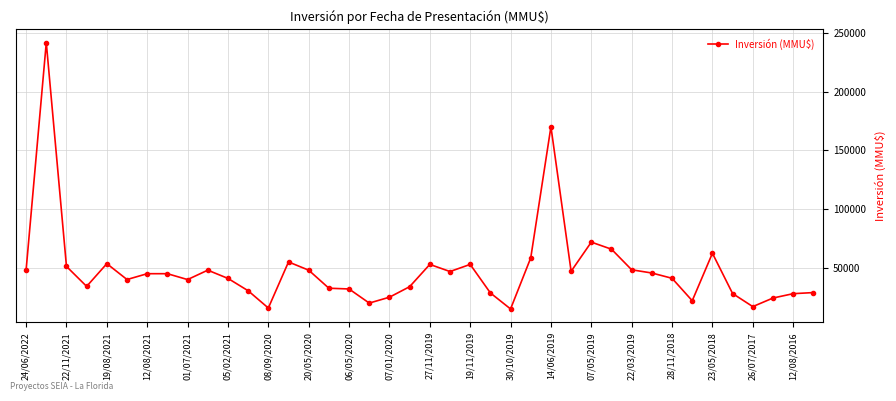

What is the value of the 35th point from the left?

62390